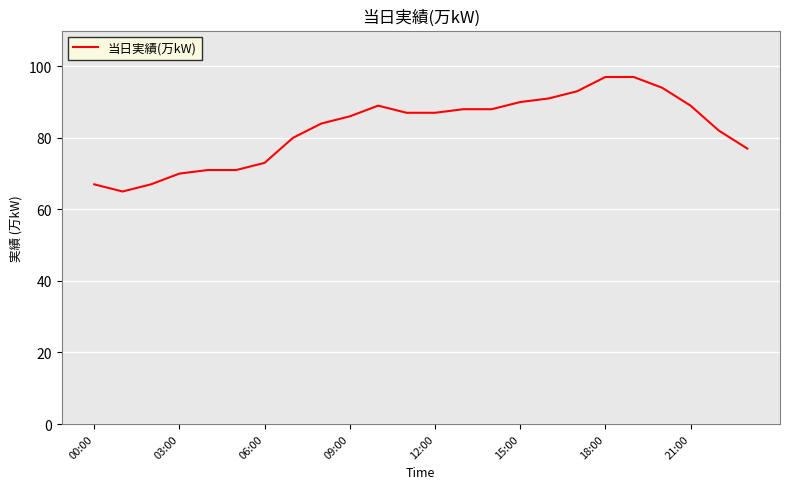

What is the difference between the maximum and minimum values?

32